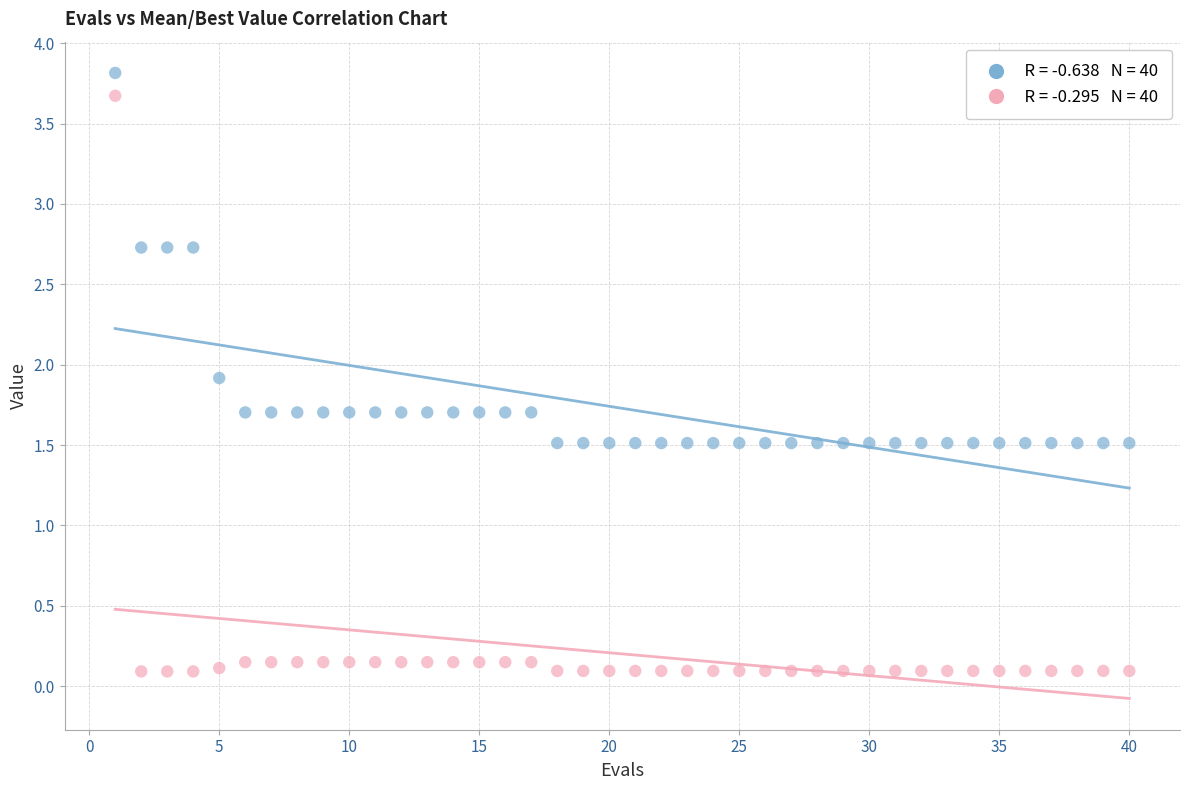

Across all data points, what is the range of X values (max minus min)?

39.0